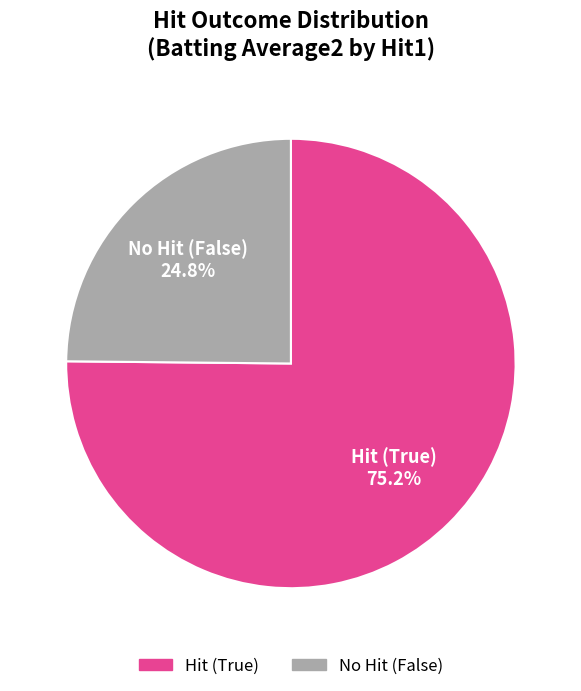

How many segments does this pie chart have?

2